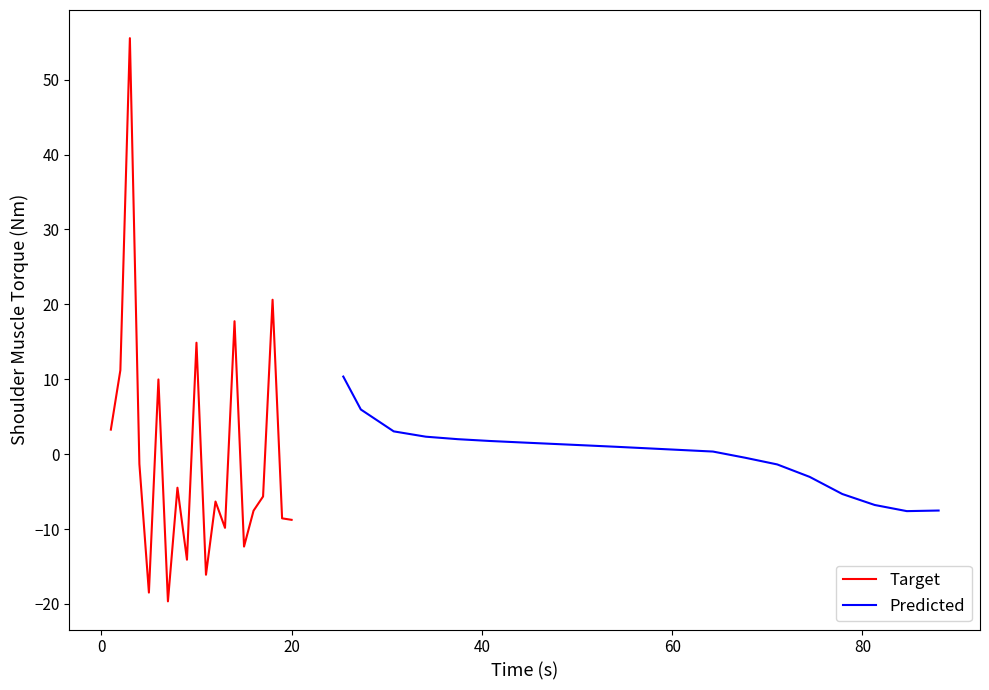

What are all the series names shown in the legend?

Target, Predicted